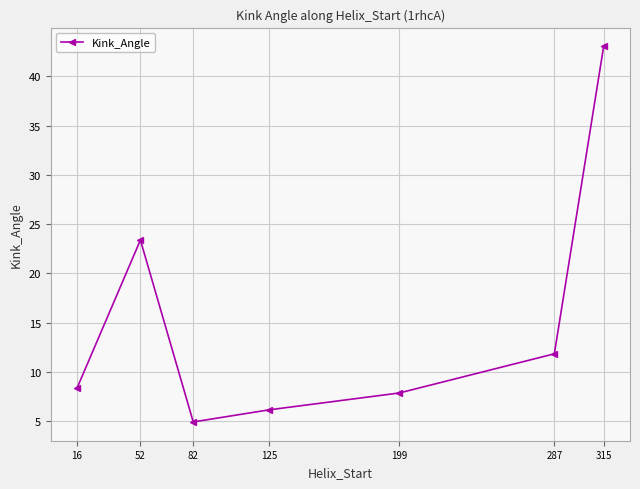

Count the number of categories in the chart.

7